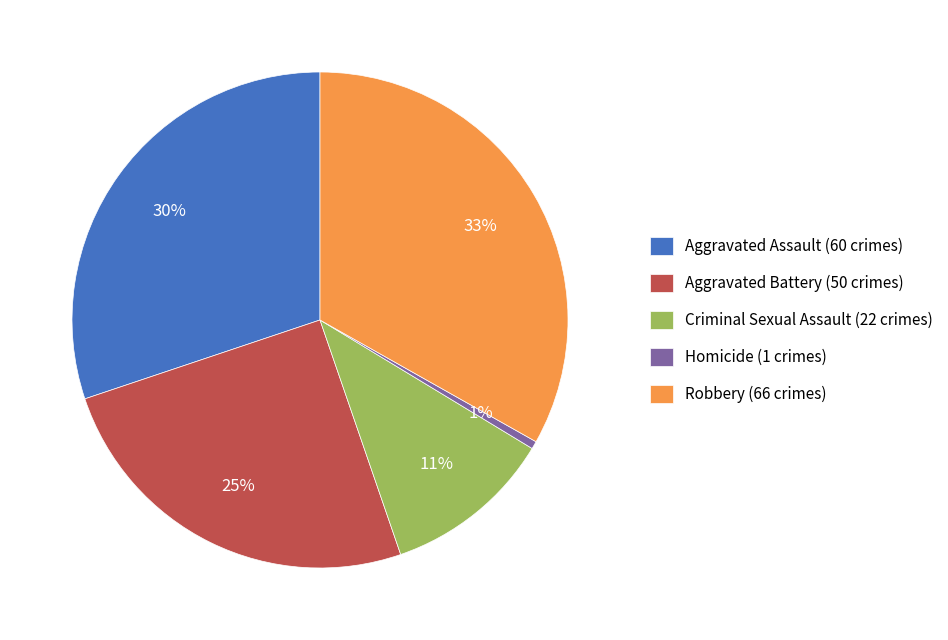

Which category has the biggest portion of the pie?

Robbery